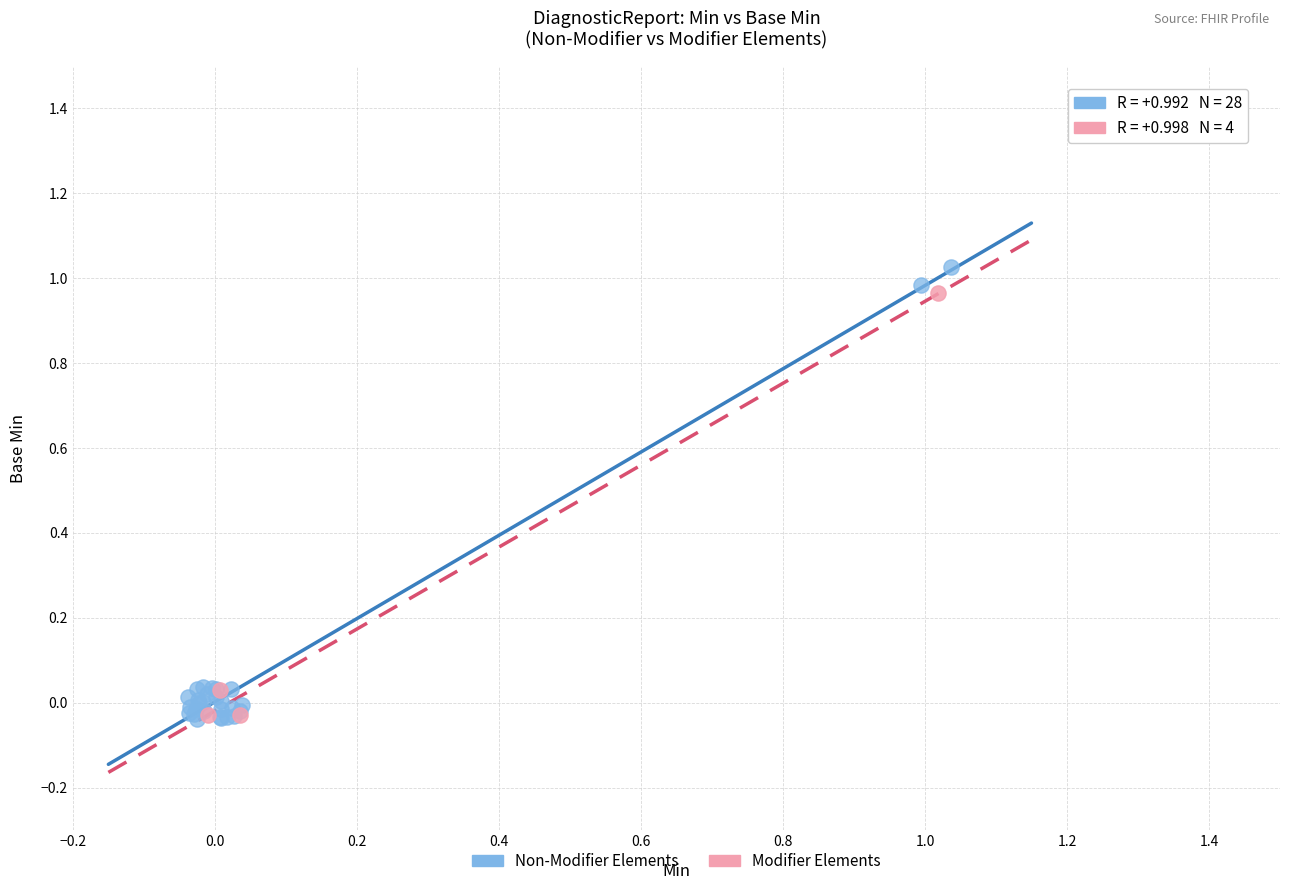

Which series contains the highest Y value?

Non-Modifier Elements